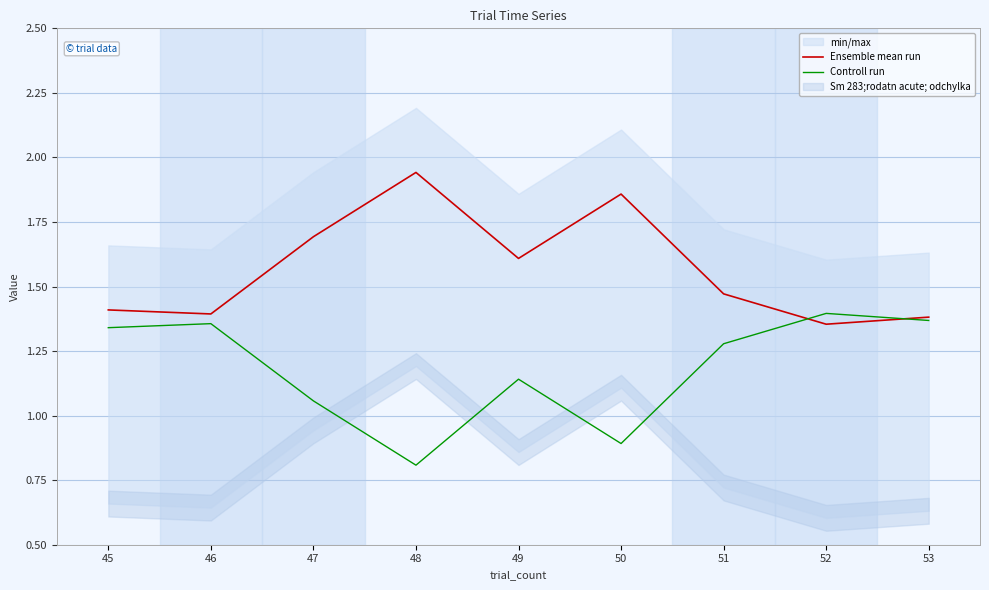

How many intersections are there between Controll run and Ensemble mean run?

2